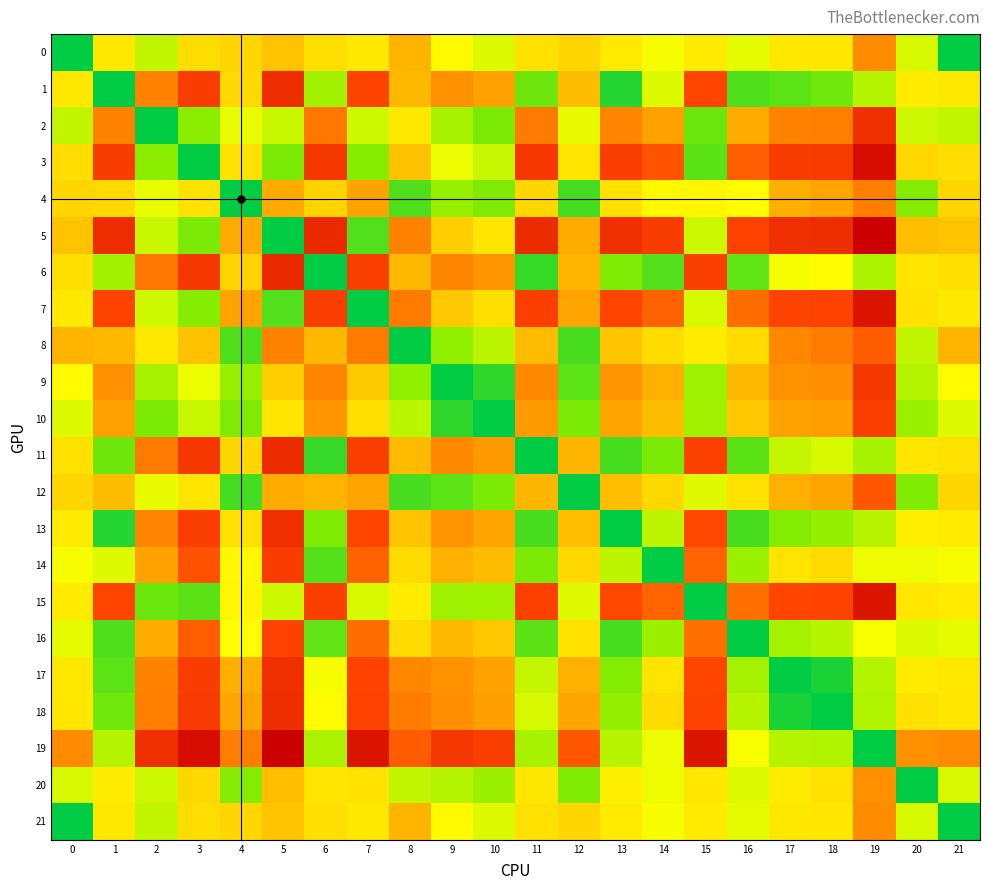

Reading left to right, list all the values displayed in this chart.

0: 0=0.0	1=18.1	2=11.5	3=19.4	4=20.3	5=22.5	6=19.2	7=17.9	8=24.3	9=15.9	10=13.2	11=18.9	12=20.2	13=17.8	14=14.9	15=17.6	16=13.7	17=18.0	18=18.3	19=28.7	20=12.8	21=0.0
1: 0=18.1	1=0.0	2=29.6	3=37.5	4=19.9	5=40.6	6=9.5	7=36.0	8=23.9	9=28.0	10=26.4	11=6.4	12=23.3	13=2.2	14=13.3	15=35.7	16=4.5	17=5.2	18=6.4	19=10.6	20=17.5	21=18.1
2: 0=11.5	1=29.6	2=0.0	3=7.9	4=14.0	5=11.8	6=30.6	7=12.2	8=18.1	9=9.7	10=7.0	11=30.4	12=13.9	13=29.3	14=26.3	15=6.2	16=25.2	17=29.5	18=29.7	19=40.1	20=12.1	21=11.5
3: 0=19.4	1=37.5	2=7.9	3=0.0	4=18.8	5=6.9	6=38.6	7=7.6	8=22.6	9=14.3	10=11.7	11=38.3	12=18.5	13=37.2	14=34.3	15=5.1	16=33.2	17=37.4	18=37.7	19=48.1	20=20.0	21=19.4
4: 0=20.3	1=19.9	2=14.0	3=18.8	4=0.0	5=25.6	6=20.4	7=26.2	8=4.5	9=8.7	10=7.2	11=20.2	12=3.9	13=19.1	14=16.2	15=16.4	16=15.5	17=24.9	18=26.1	19=29.9	20=7.5	21=20.3
5: 0=22.5	1=40.6	2=11.8	3=6.9	4=25.6	5=0.0	6=41.7	7=4.6	8=29.6	9=21.2	10=18.5	11=41.4	12=25.5	13=40.3	14=37.4	15=12.1	16=36.3	17=40.5	18=40.8	19=51.2	20=23.1	21=22.5
6: 0=19.2	1=9.5	2=30.6	3=38.6	4=20.4	5=41.7	6=0.0	7=37.1	8=23.8	9=29.1	10=27.5	11=3.1	12=24.4	13=7.3	14=4.8	15=36.8	16=5.6	17=14.7	18=15.9	19=10.0	20=18.6	21=19.2
7: 0=17.9	1=36.0	2=12.2	3=7.6	4=26.2	5=4.6	6=37.1	7=0.0	8=30.3	9=21.9	10=19.2	11=36.8	12=26.2	13=35.7	14=32.8	15=12.8	16=31.7	17=35.9	18=36.2	19=46.6	20=18.8	21=17.9
8: 0=24.3	1=23.9	2=18.1	3=22.6	4=4.5	5=29.6	6=23.8	7=30.3	8=0.0	9=8.4	10=11.1	11=23.6	12=4.1	13=22.5	14=19.6	15=17.5	16=19.5	17=28.9	18=30.1	19=33.3	20=11.5	21=24.3
9: 0=15.9	1=28.0	2=9.7	3=14.3	4=8.7	5=21.2	6=29.1	7=21.9	8=8.4	9=0.0	10=2.7	11=28.9	12=5.2	13=27.8	14=24.8	15=9.1	16=23.7	17=28.0	18=28.2	19=38.6	20=10.5	21=15.9
10: 0=13.2	1=26.4	2=7.0	3=11.7	4=7.2	5=18.5	6=27.5	7=19.2	8=11.1	9=2.7	10=0.0	11=27.3	12=7.0	13=26.2	14=23.2	15=9.3	16=22.1	17=26.4	18=26.6	19=37.0	20=8.9	21=13.2
11: 0=18.9	1=6.4	2=30.4	3=38.3	4=20.2	5=41.4	6=3.1	7=36.8	8=23.6	9=28.9	10=27.3	11=0.0	12=24.1	13=4.2	14=6.9	15=36.6	16=5.2	17=11.6	18=12.8	19=9.7	20=18.3	21=18.9
12: 0=20.2	1=23.3	2=13.9	3=18.5	4=3.9	5=25.5	6=24.4	7=26.2	8=4.1	9=5.2	10=7.0	11=24.1	12=0.0	13=23.0	14=20.1	15=13.4	16=18.9	17=24.8	18=26.0	19=33.9	20=7.4	21=20.2
13: 0=17.8	1=2.2	2=29.3	3=37.2	4=19.1	5=40.3	6=7.3	7=35.7	8=22.5	9=27.8	10=26.2	11=4.2	12=23.0	13=0.0	14=11.1	15=35.5	16=4.1	17=7.4	18=8.6	19=10.8	20=17.2	21=17.8
14: 0=14.9	1=13.3	2=26.3	3=34.3	4=16.2	5=37.4	6=4.8	7=32.8	8=19.6	9=24.8	10=23.2	11=6.9	12=20.1	13=11.1	14=0.0	15=32.5	16=8.9	17=18.5	18=19.7	19=14.3	20=14.3	21=14.9
15: 0=17.6	1=35.7	2=6.2	3=5.1	4=16.4	5=12.1	6=36.8	7=12.8	8=17.5	9=9.1	10=9.3	11=36.6	12=13.4	13=35.5	14=32.5	15=0.0	16=31.4	17=35.7	18=35.9	19=46.3	20=18.2	21=17.6
16: 0=13.7	1=4.5	2=25.2	3=33.2	4=15.5	5=36.3	6=5.6	7=31.7	8=19.5	9=23.7	10=22.1	11=5.2	12=18.9	13=4.1	14=8.9	15=31.4	16=0.0	17=9.6	18=10.7	19=14.9	20=13.2	21=13.7
17: 0=18.0	1=5.2	2=29.5	3=37.4	4=24.9	5=40.5	6=14.7	7=35.9	8=28.9	9=28.0	10=26.4	11=11.6	12=24.8	13=7.4	14=18.5	15=35.7	16=9.6	17=0.0	18=1.5	19=10.6	20=17.8	21=18.0
18: 0=18.3	1=6.4	2=29.7	3=37.7	4=26.1	5=40.8	6=15.9	7=36.2	8=30.1	9=28.2	10=26.6	11=12.8	12=26.0	13=8.6	14=19.7	15=35.9	16=10.7	17=1.5	18=0.0	19=10.4	20=19.0	21=18.3
19: 0=28.7	1=10.6	2=40.1	3=48.1	4=29.9	5=51.2	6=10.0	7=46.6	8=33.3	9=38.6	10=37.0	11=9.7	12=33.9	13=10.8	14=14.3	15=46.3	16=14.9	17=10.6	18=10.4	19=0.0	20=28.1	21=28.7
20: 0=12.8	1=17.5	2=12.1	3=20.0	4=7.5	5=23.1	6=18.6	7=18.8	8=11.5	9=10.5	10=8.9	11=18.3	12=7.4	13=17.2	14=14.3	15=18.2	16=13.2	17=17.8	18=19.0	19=28.1	20=0.0	21=12.8
21: 0=0.0	1=18.1	2=11.5	3=19.4	4=20.3	5=22.5	6=19.2	7=17.9	8=24.3	9=15.9	10=13.2	11=18.9	12=20.2	13=17.8	14=14.9	15=17.6	16=13.7	17=18.0	18=18.3	19=28.7	20=12.8	21=0.0